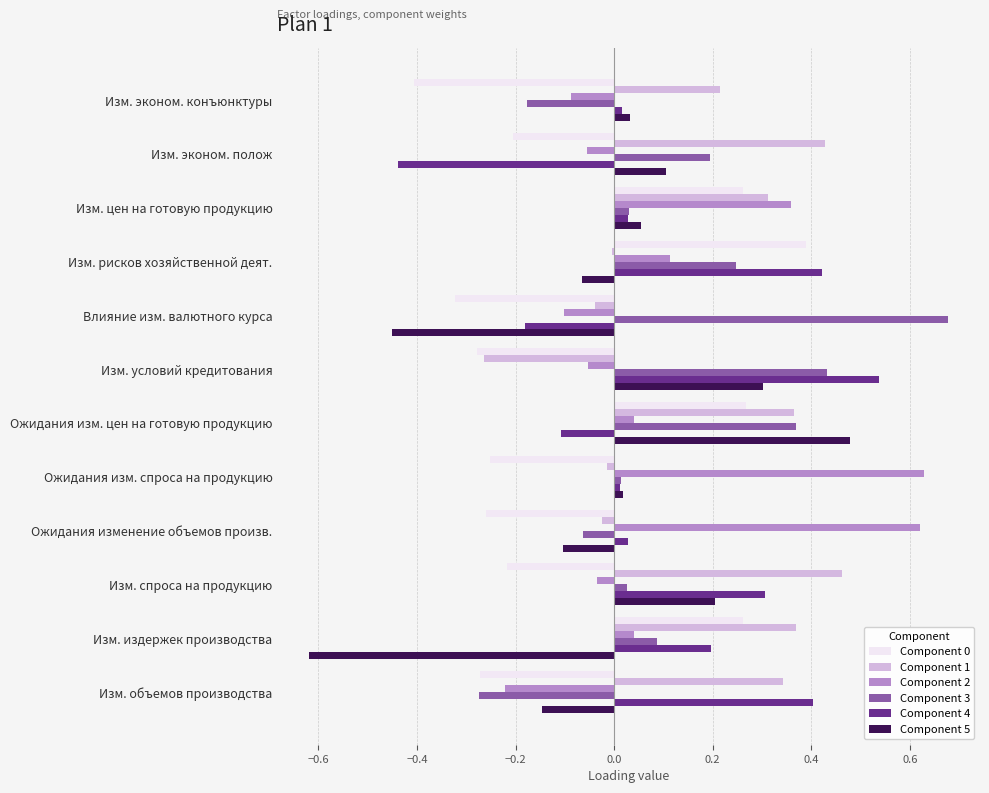

How many data points does each series have?

12